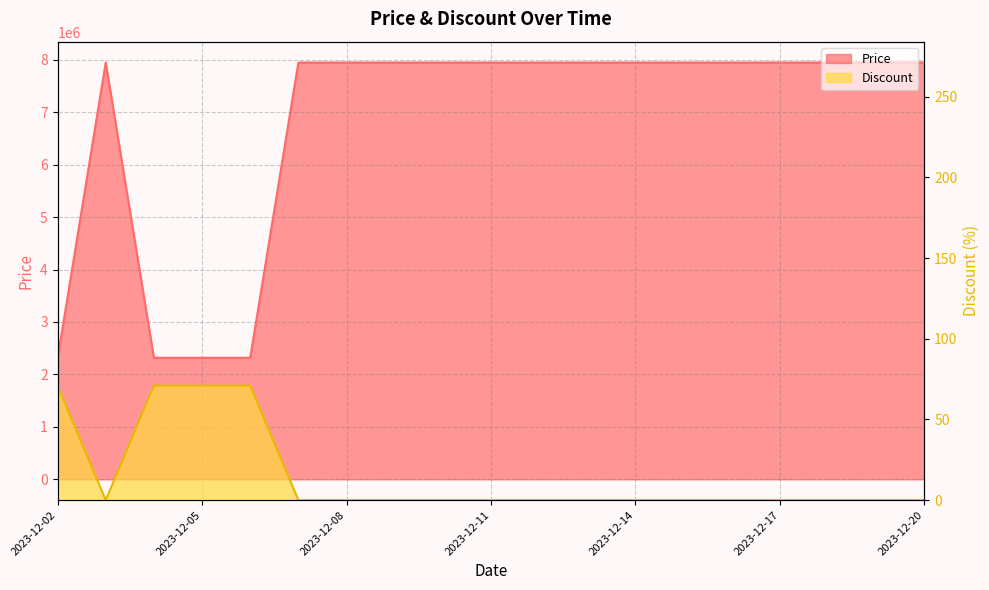

True or false: Discount and Price intersect in this chart.

False